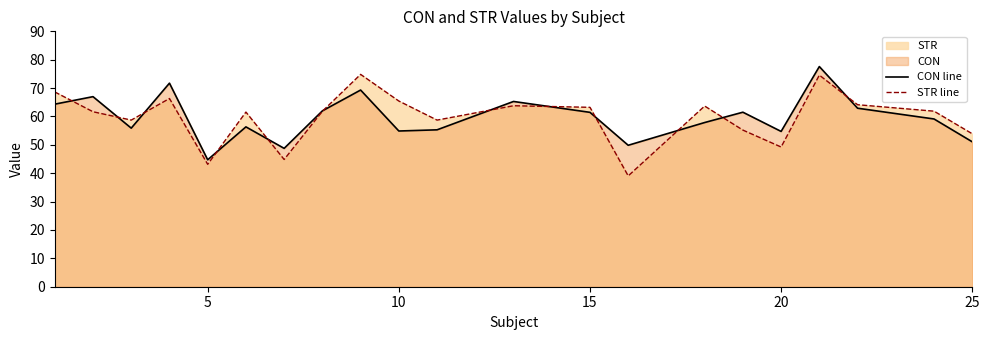

Rank the series at 15 from highest to lowest value.

STR line, CON line